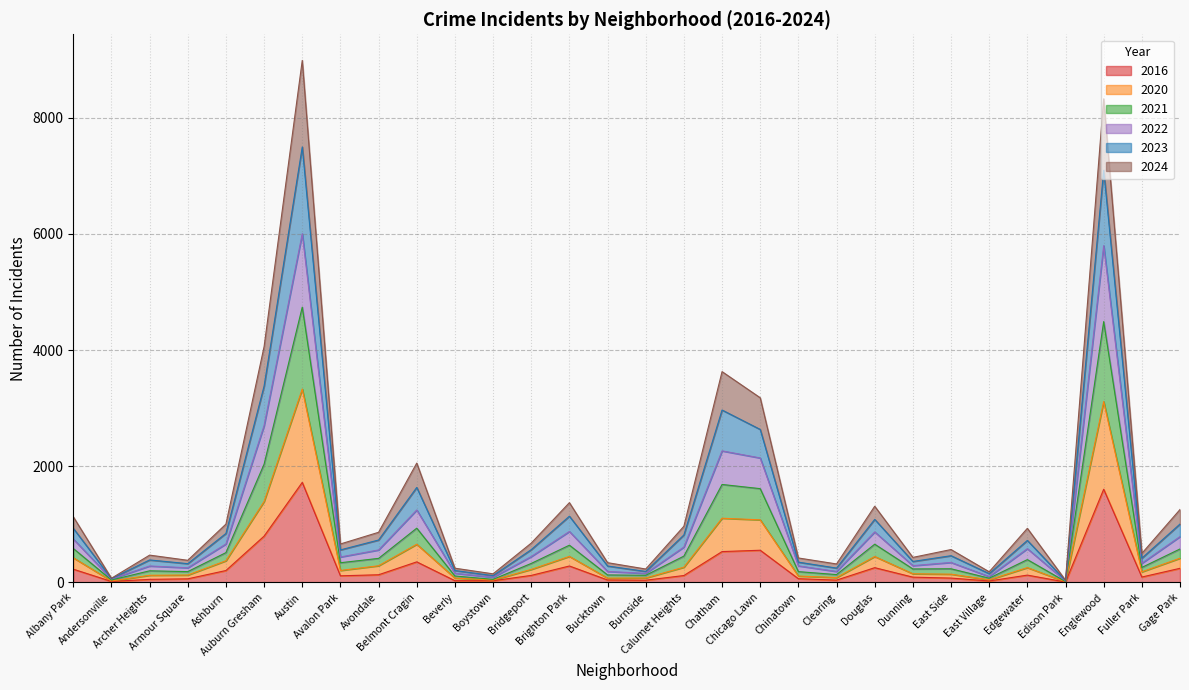

What are all the series names shown in the legend?

2016, 2020, 2021, 2022, 2023, 2024